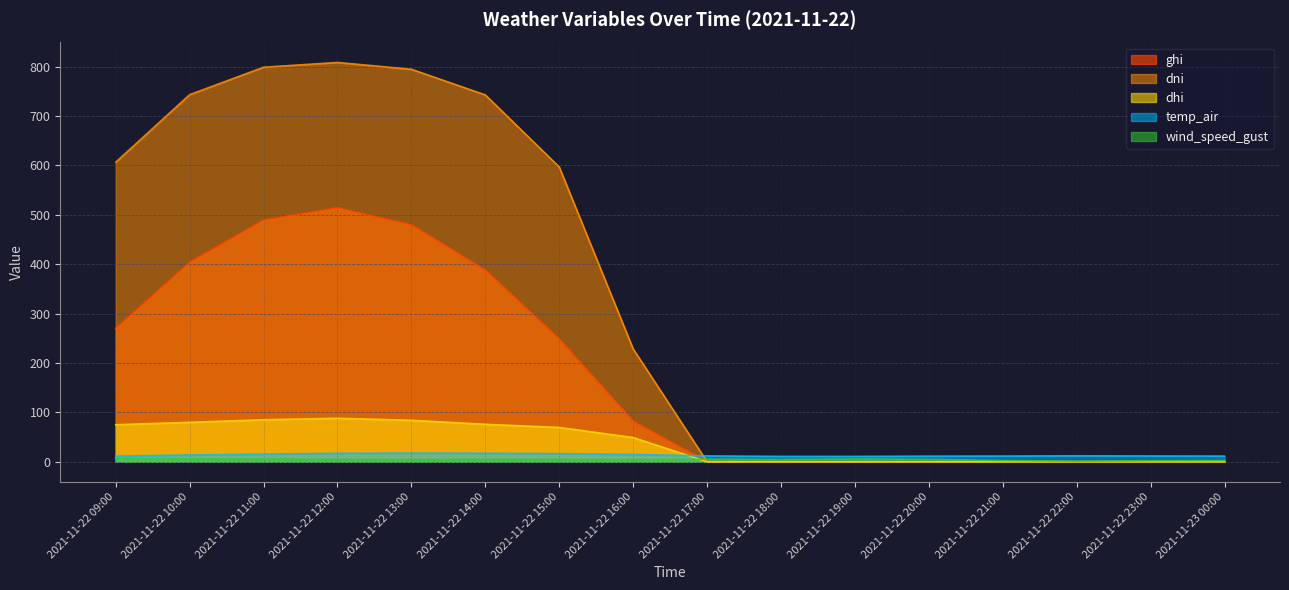

Where is dni nearest to the value 404?

2021-11-22 16:00